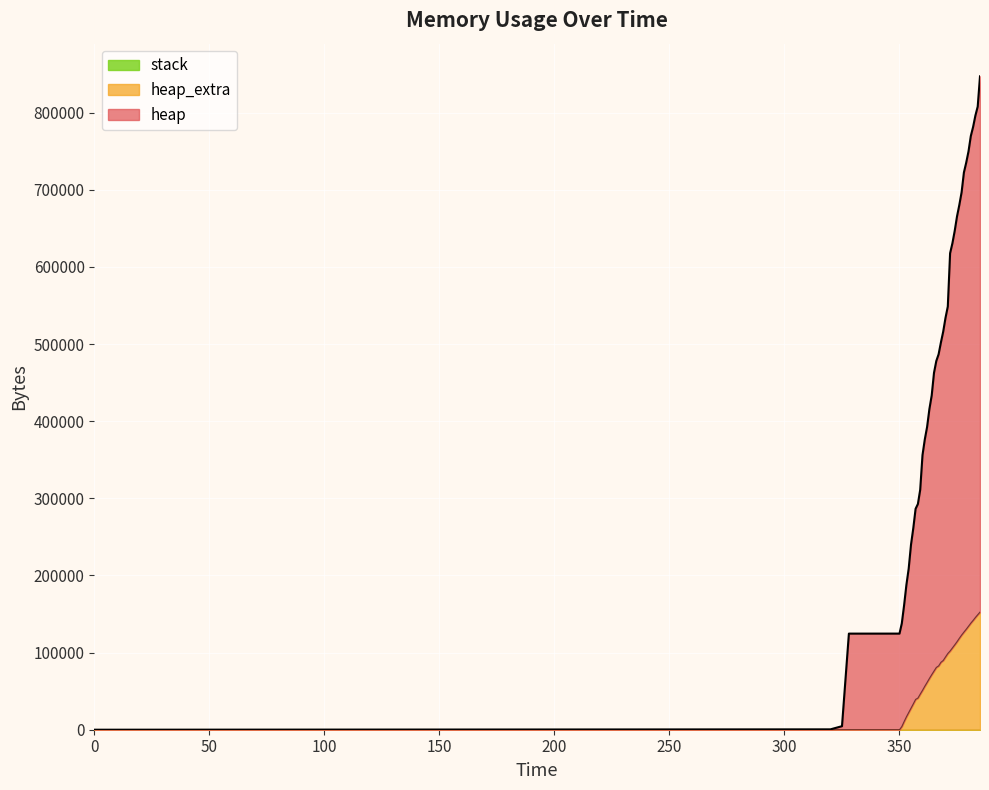

The heap series shows 392640 at 362. True or false?

True